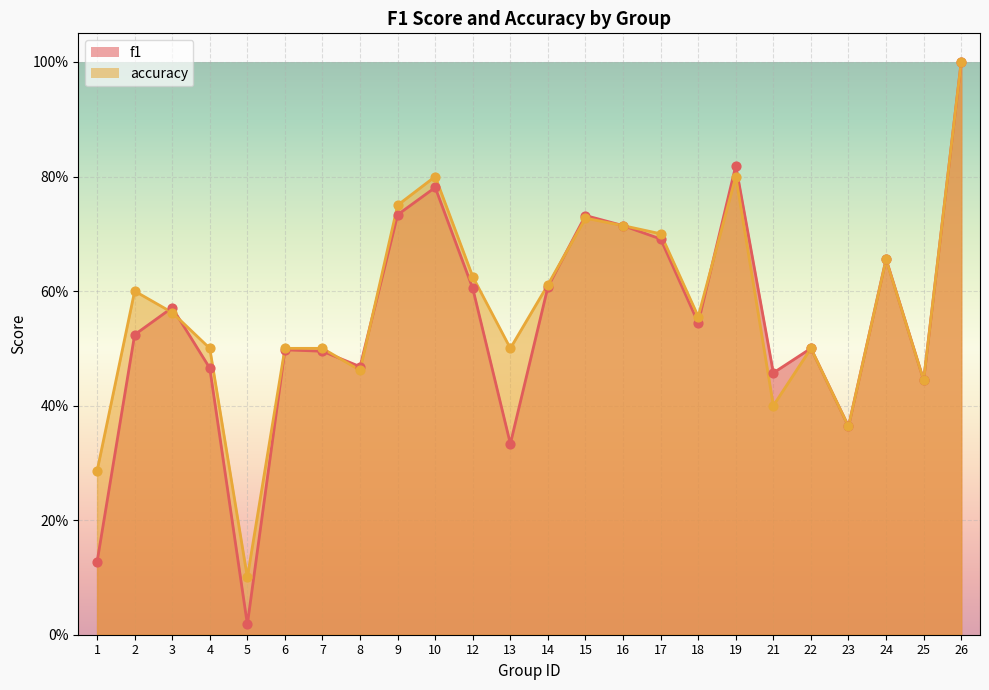

Which series has the largest total across all categories?

accuracy